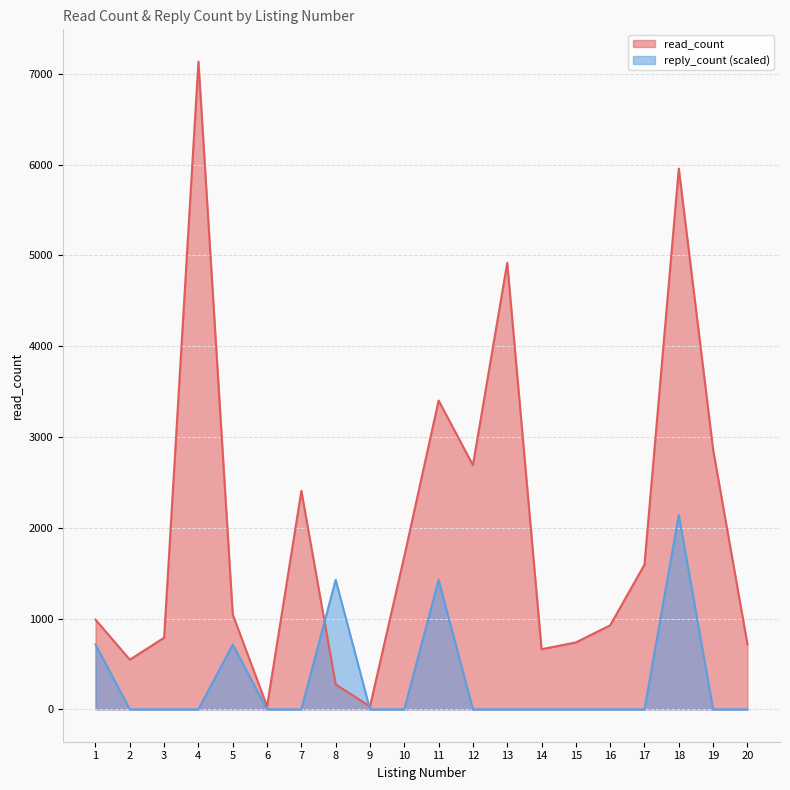

Reading left to right, transcribe all the data shown in this chart.

read_count: 1=988.0	2=547.0	3=789.0	4=7132.0	5=1045.0	6=33.0	7=2406.0	8=274.0	9=32.0	10=1686.0	11=3401.0	12=2689.0	13=4918.0	14=662.0	15=737.0	16=925.0	17=1594.0	18=5955.0	19=2861.0	20=718.0
reply_count: 1=713.2	2=0.0	3=0.0	4=0.0	5=713.2	6=0.0	7=0.0	8=1426.4	9=0.0	10=0.0	11=1426.4	12=0.0	13=0.0	14=0.0	15=0.0	16=0.0	17=0.0	18=2139.6	19=0.0	20=0.0